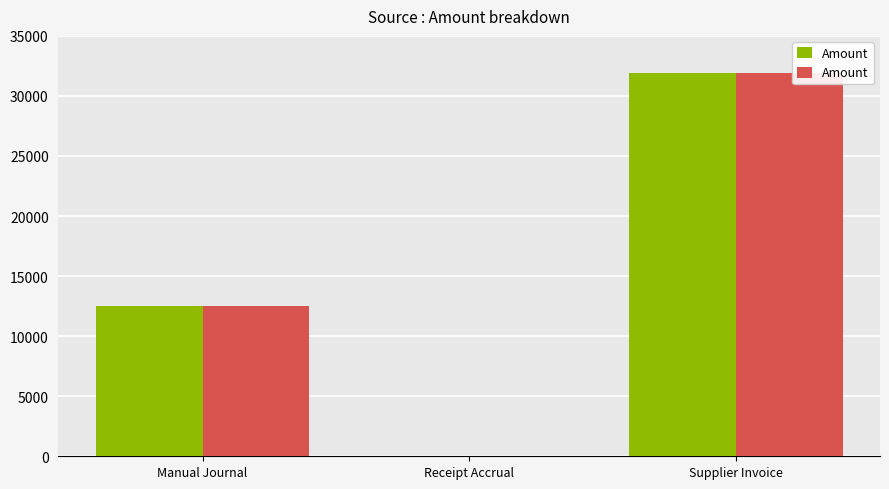

What position from the left is Supplier Invoice?

3